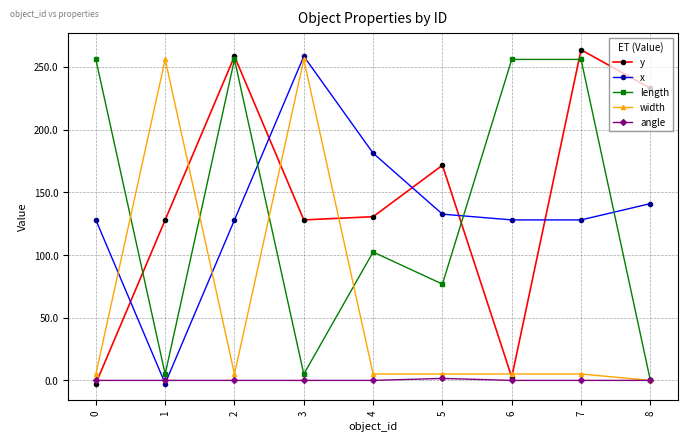

True or false: length and width cross at least once.

True